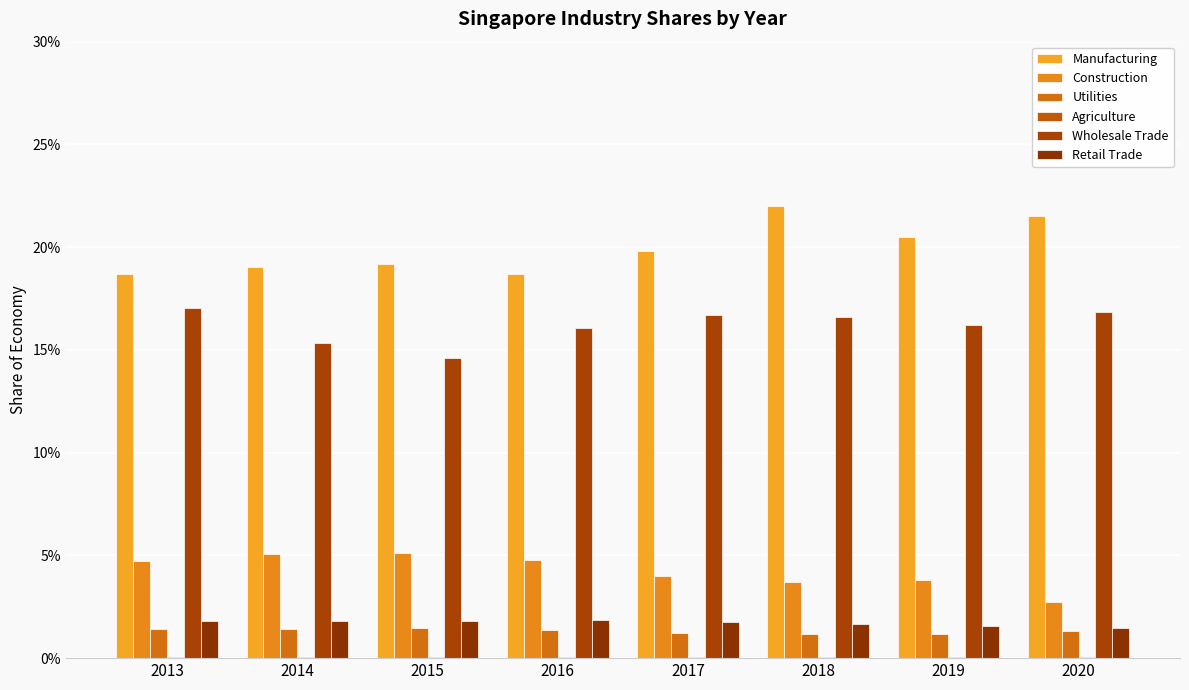

Which series has the widest spread of values?

Manufacturing